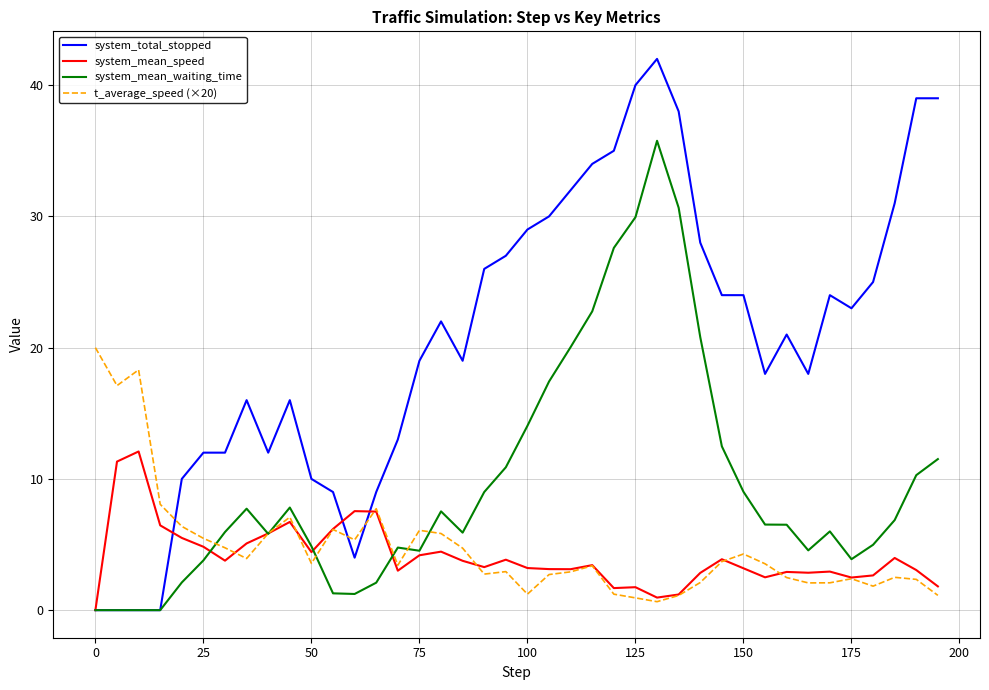

Which series has the widest spread of values?

system_total_stopped